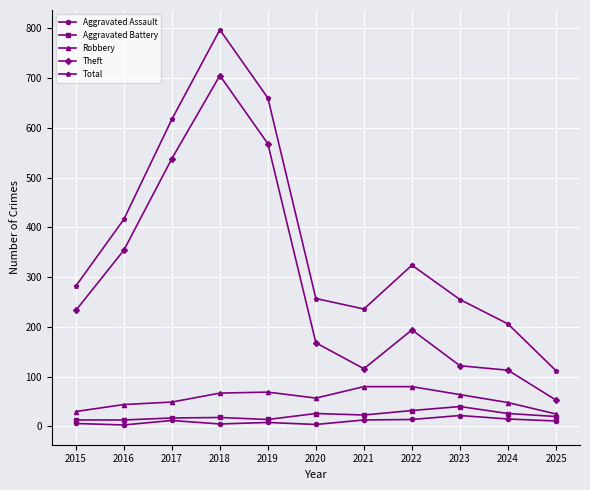

At which category is the sum across all series the highest?

2018